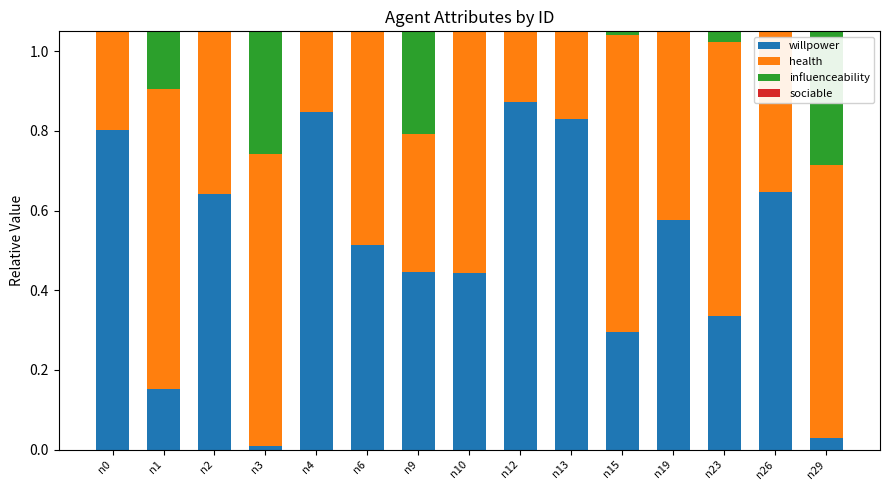

What is the value of the influenceability bar at the 2nd from the left?

0.2